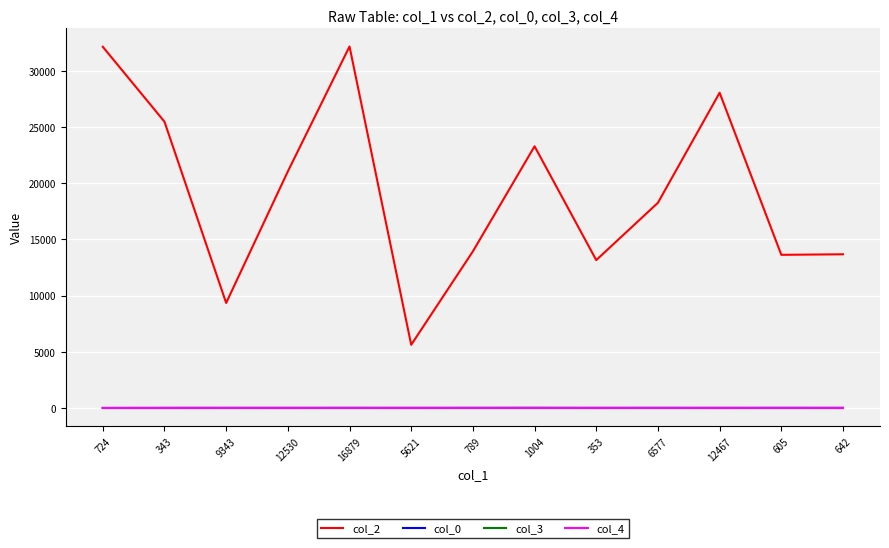

True or false: col_3 and col_0 cross at least once.

False